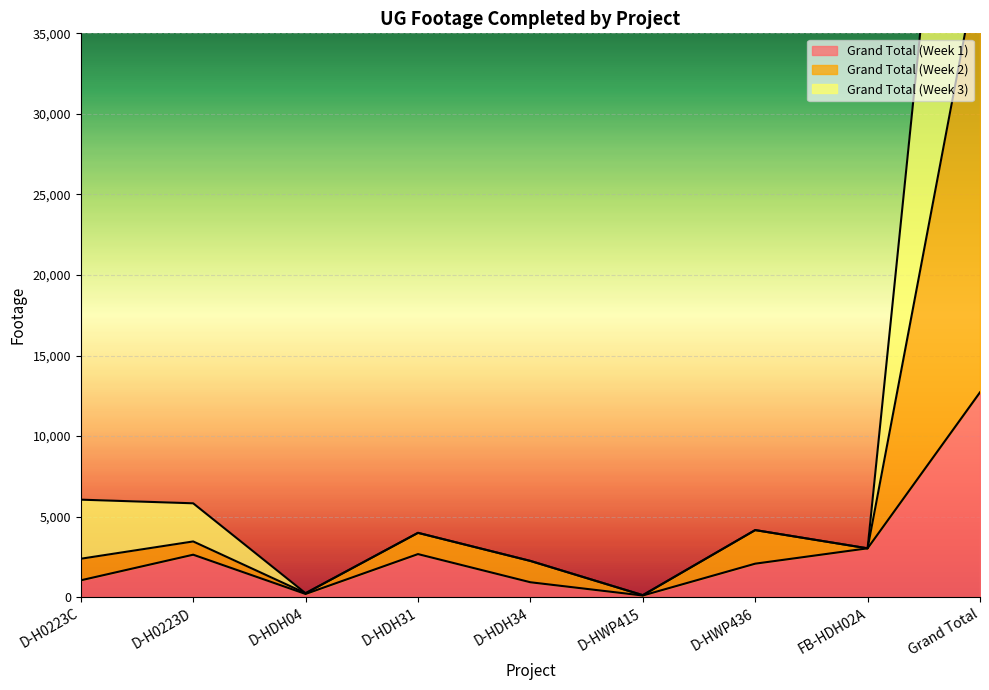

List the series in order of their overall mean, lowest first.

Grand Total (Week 1), Grand Total (Week 3), Grand Total (Week 2)